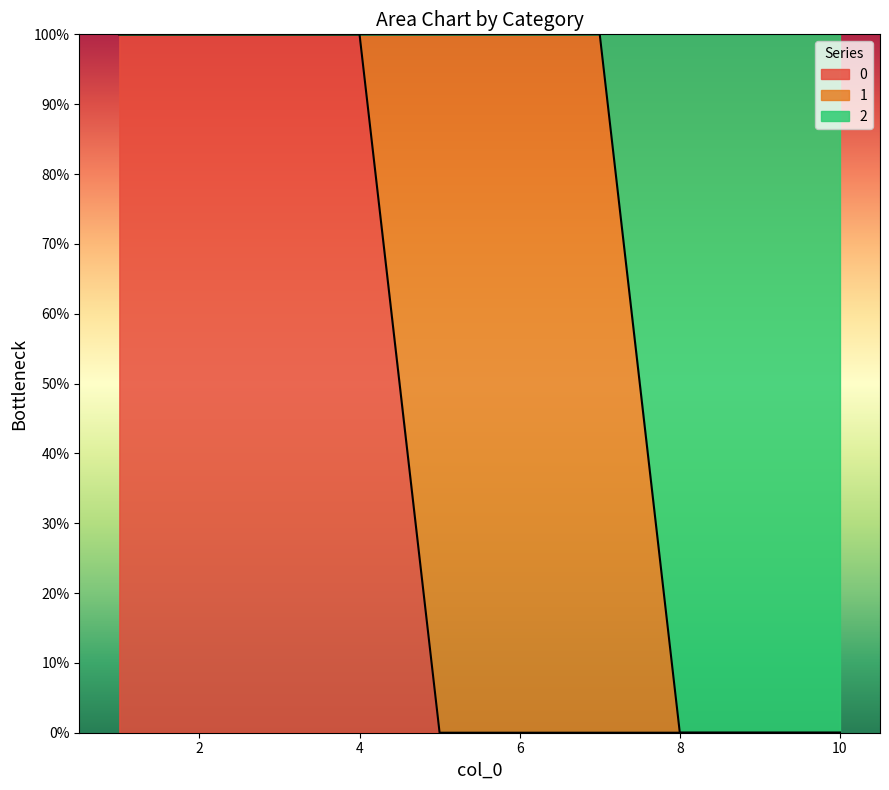

What are all the series names shown in the legend?

0, 1, 2